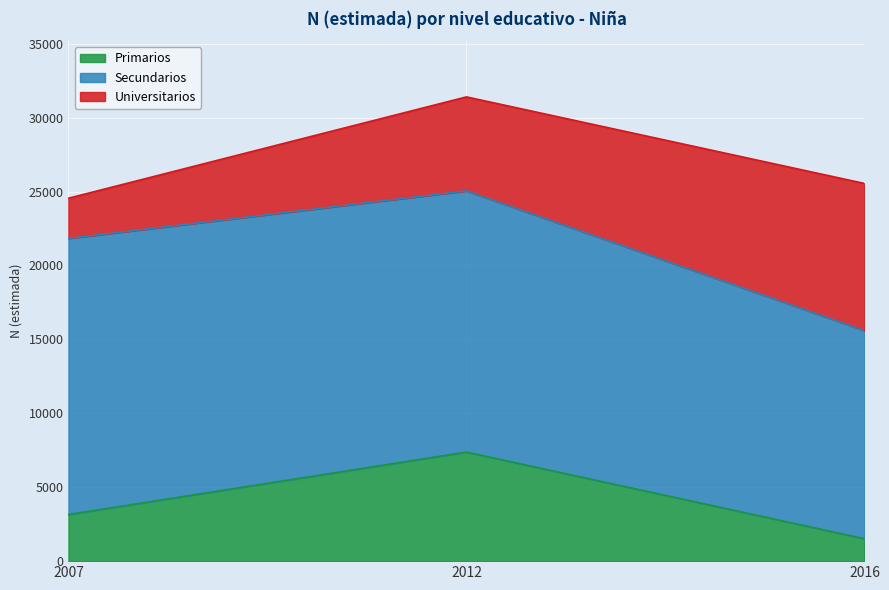

Which series has the largest total across all categories?

Secundarios